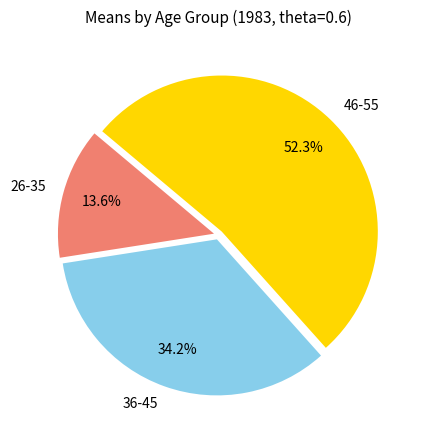

Between 46-55 and 36-45, which is larger?

46-55